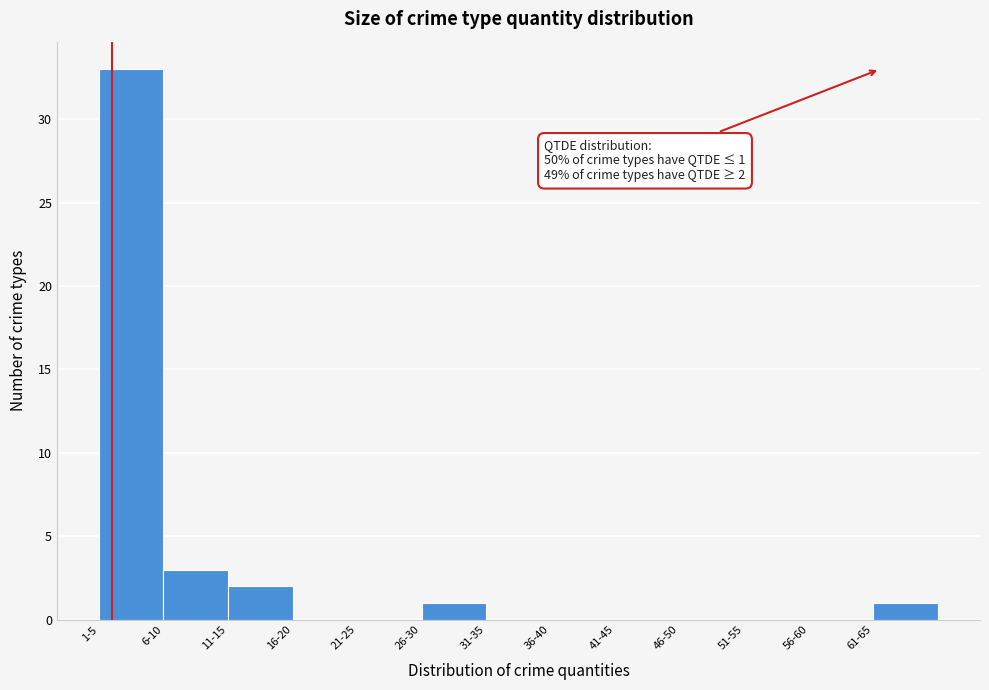

Reading left to right, what are all the values shown in this chart?

1-5=33	6-10=3	11-15=2	16-20=0	21-25=0	26-30=1	31-35=0	36-40=0	41-45=0	46-50=0	51-55=0	56-60=0	61-65=1